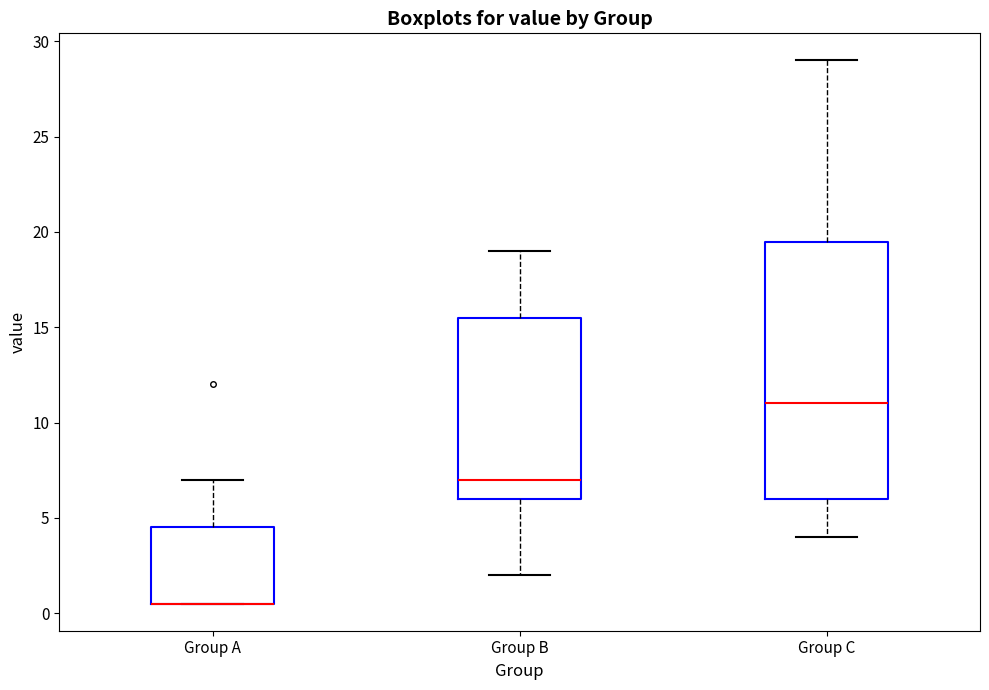

Comparing the boxes themselves (not the whiskers), which one is the tallest?

Group C